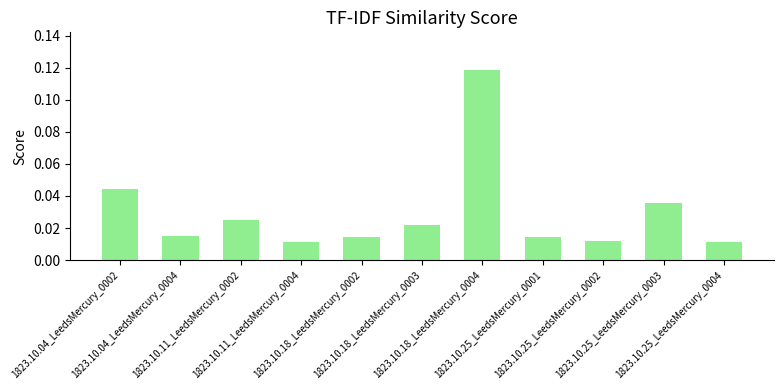

What is the label of the 5th bar from the left?

1823.10.18_LeedsMercury_0002